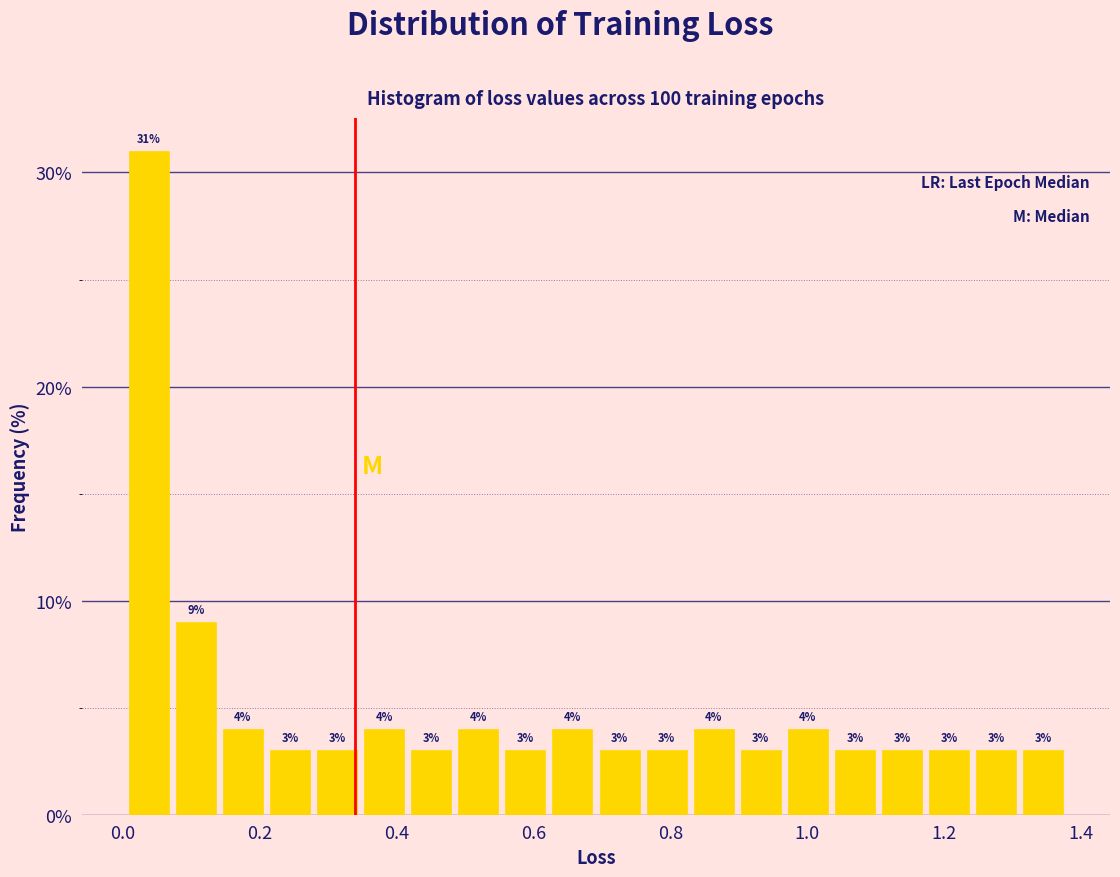

Read against the x-axis, roughly where is the centre of the tallest bar?

0.04